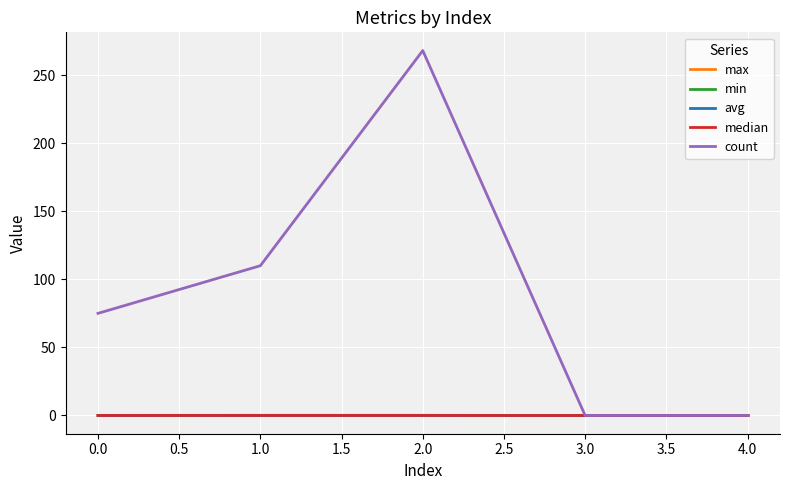

Which series has the widest spread of values?

count